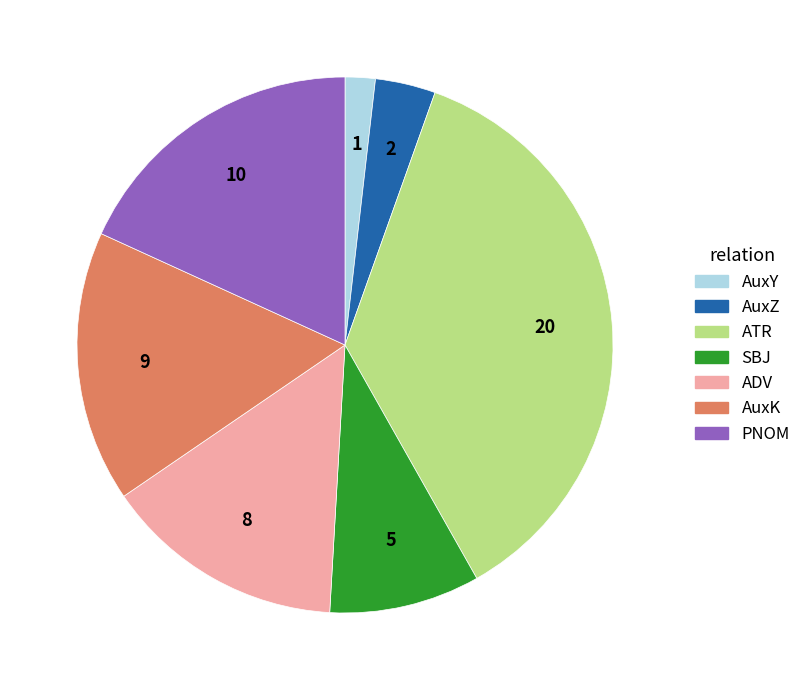

Does any single category account for the majority?

No